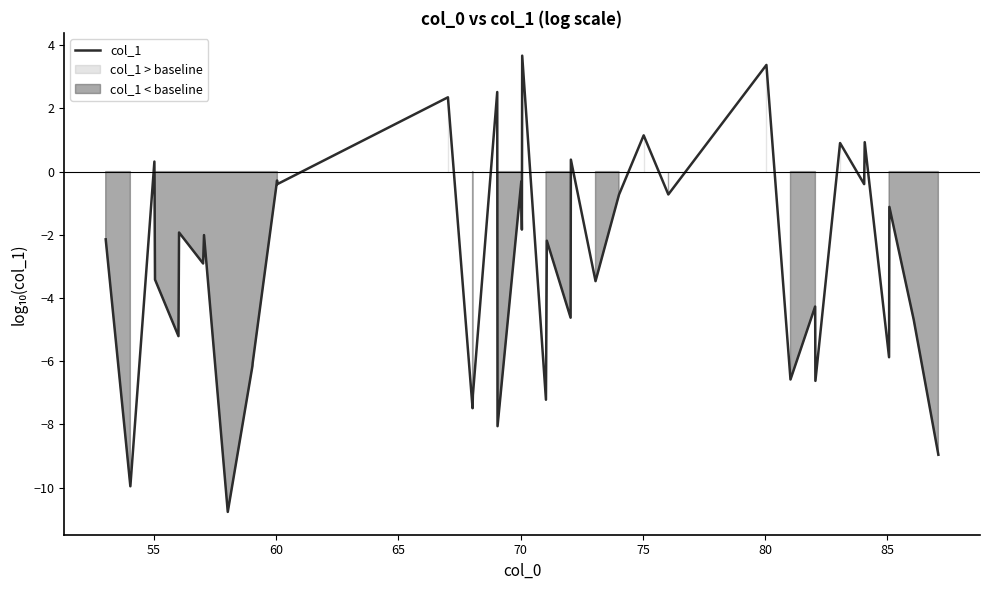

Reading left to right, what are all the values shown in this chart?

-2.1	-10.0	0.3	-3.4	-5.2	-1.9	-2.9	-2.0	-10.8	-6.2	-6.1	-0.3	-0.4	2.4	-7.5	-7.1	2.5	-8.1	-0.3	-1.8	3.7	-7.2	-2.2	-4.6	0.4	-3.5	-0.7	1.1	-0.7	3.4	-6.6	-4.3	-6.6	0.9	-0.4	0.9	-5.9	-1.1	-4.7	-9.0